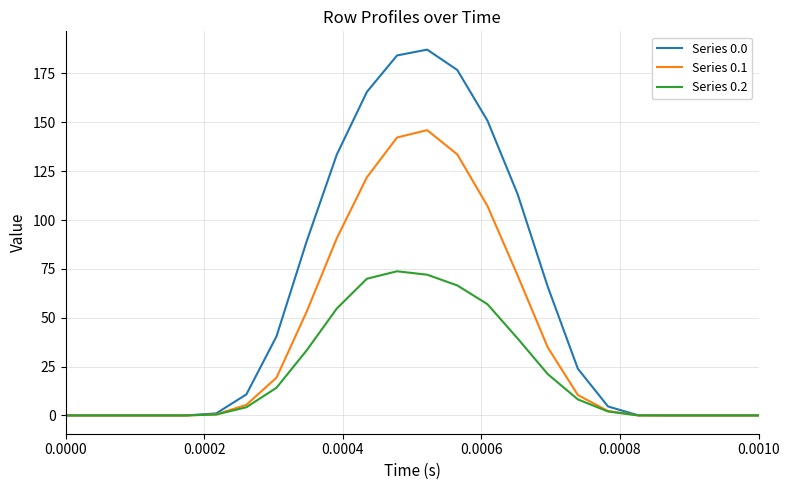

What is the greatest value displayed?

187.2